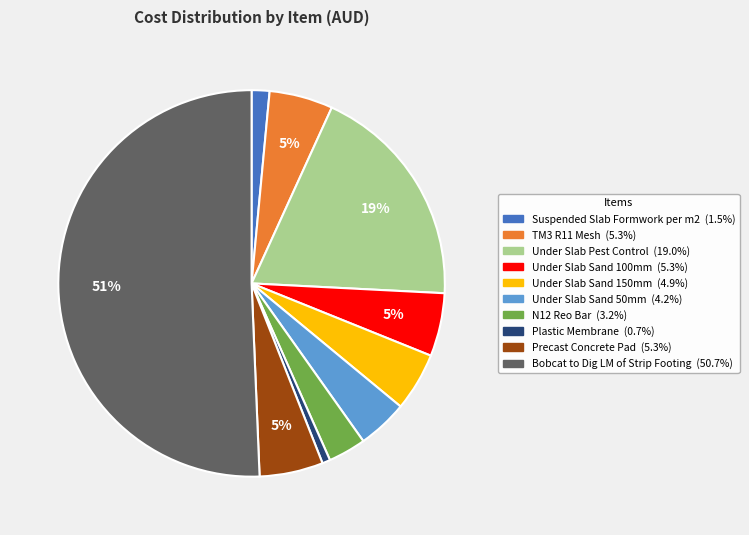

To the nearest percent, what percentage of the pie is Suspended Slab Formwork per m2?

1%